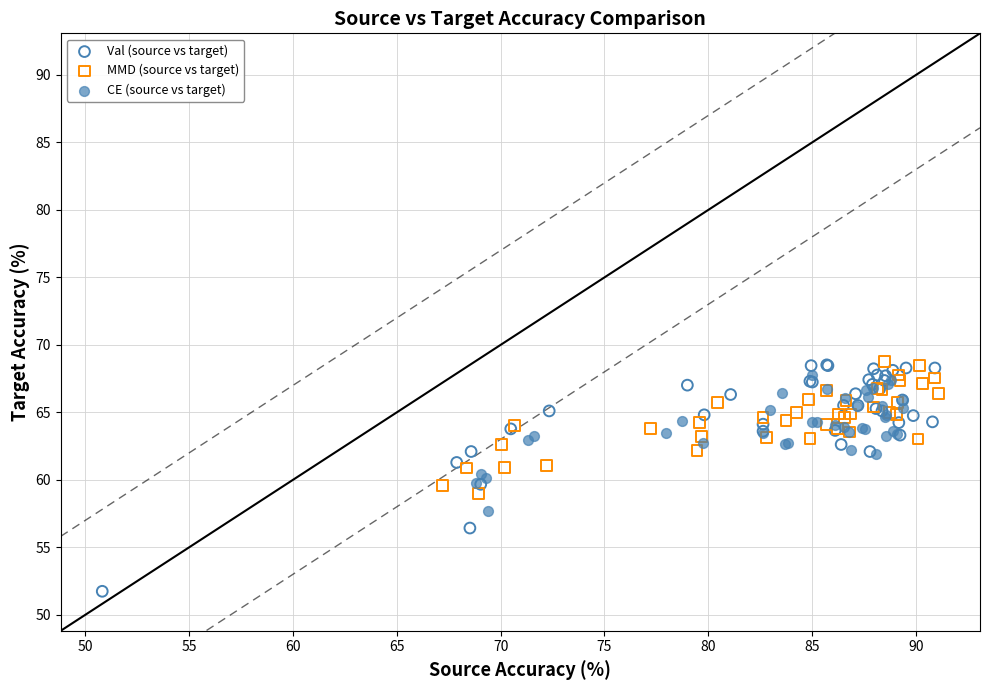

Which series contains the lowest Y value?

Val (source vs target)